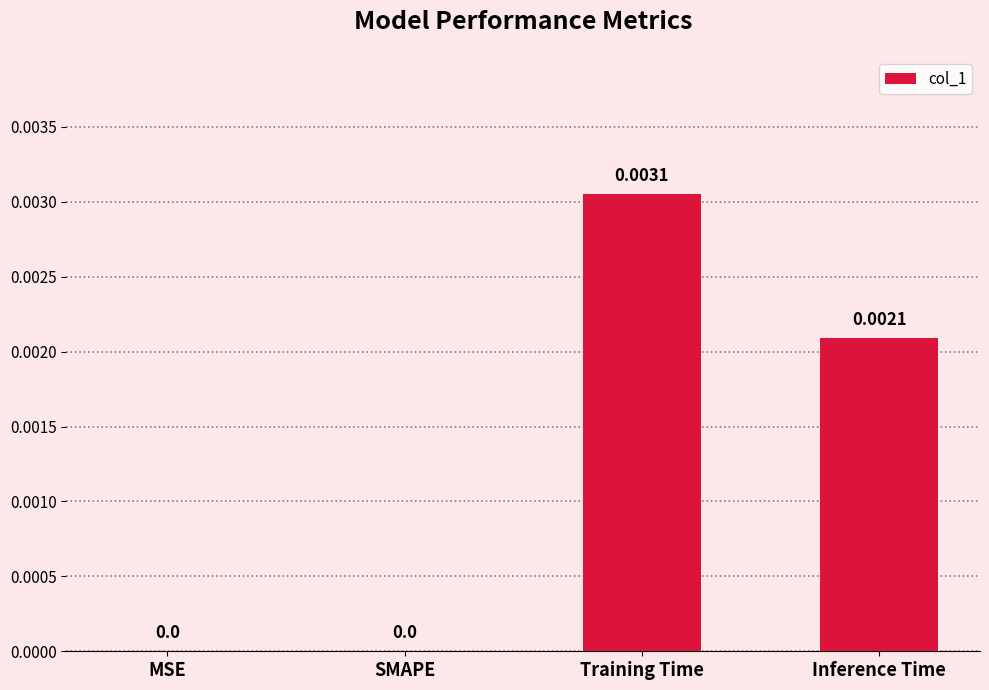

How many series are shown in this chart?

1